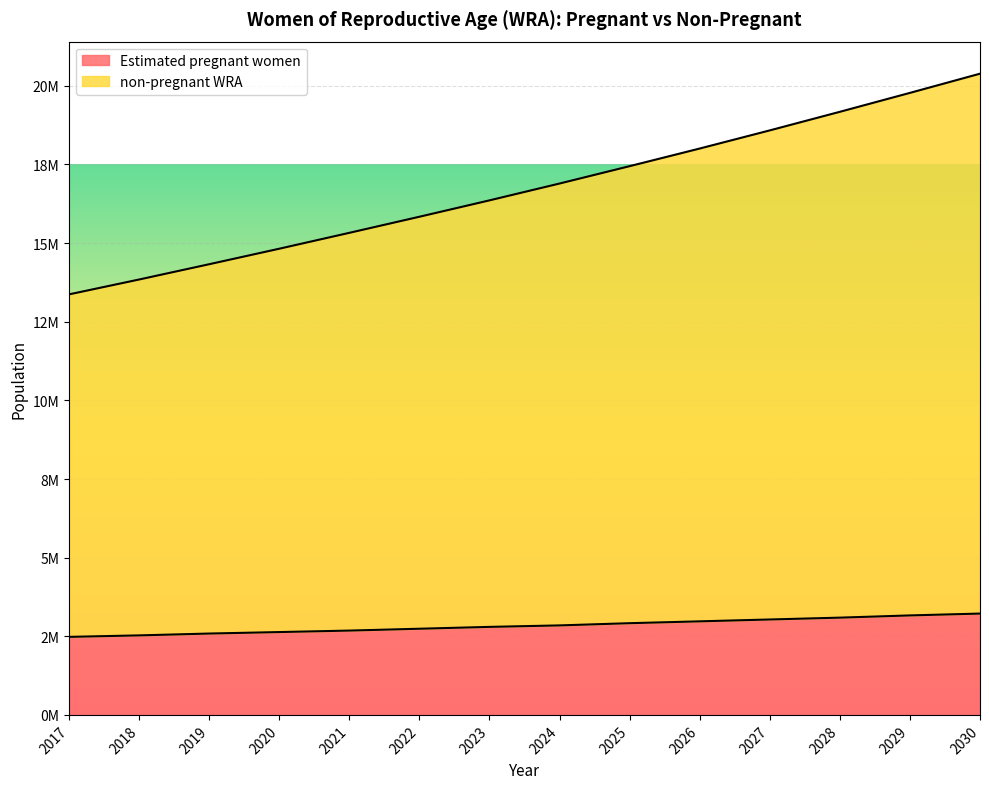

How many data points in non-pregnant WRA are above 16894224?

6